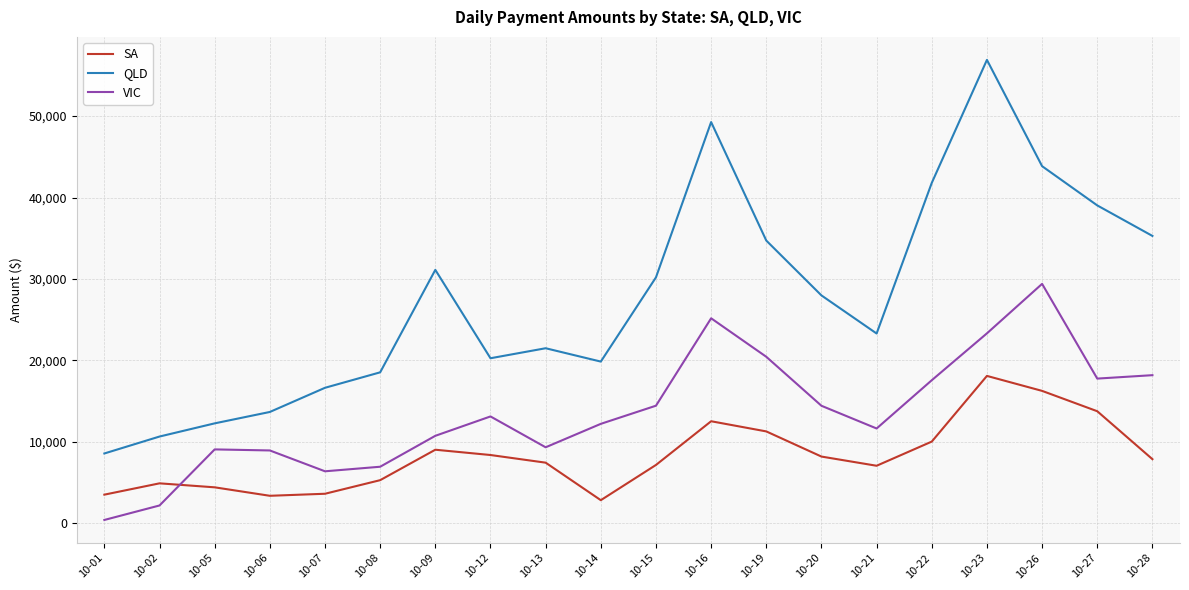

Rank the series at 10-12 from lowest to highest value.

SA, VIC, QLD